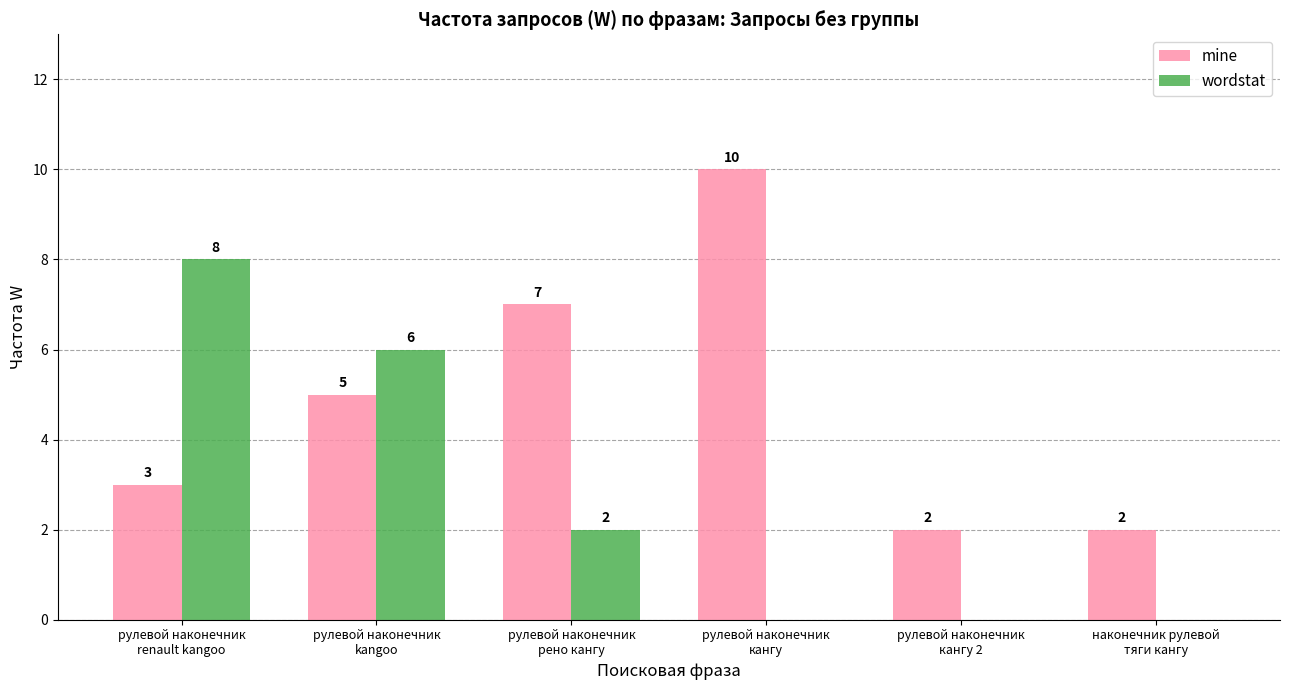

The value of wordstat at рулевой наконечник
kangoo is 6. True or false?

True